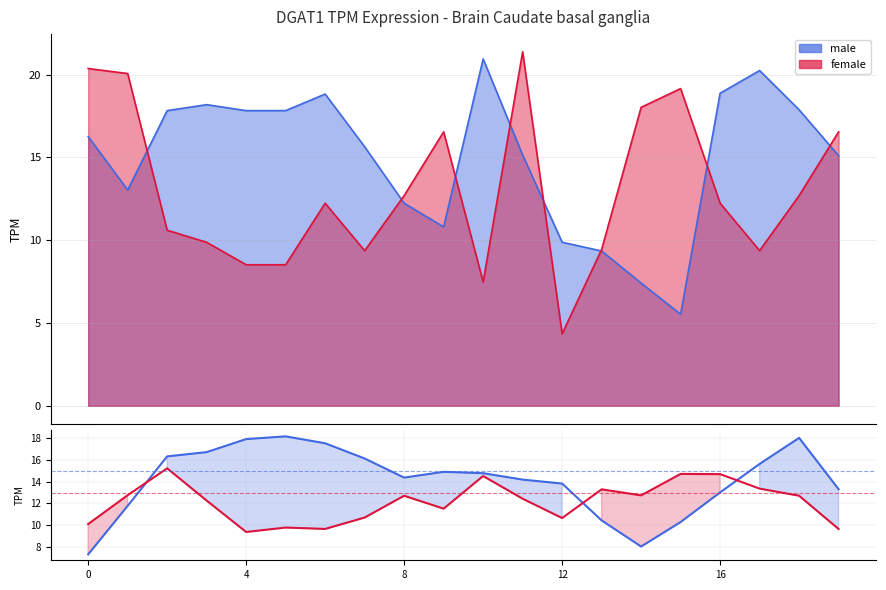

What is the difference between the female_smooth values at 16 and 19?

5.0